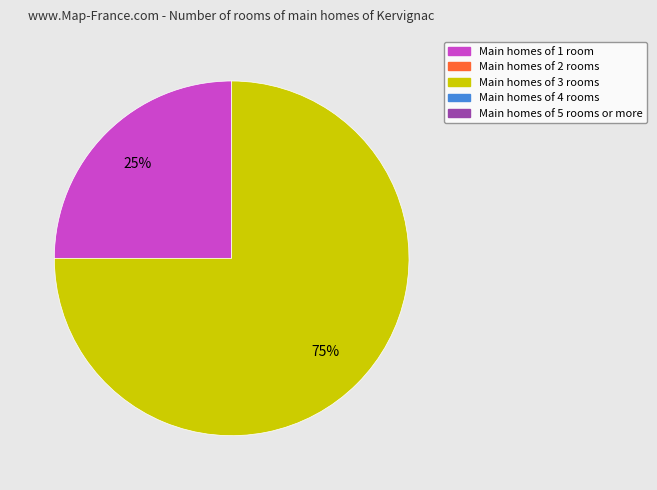

Is there a majority slice in this chart?

Yes